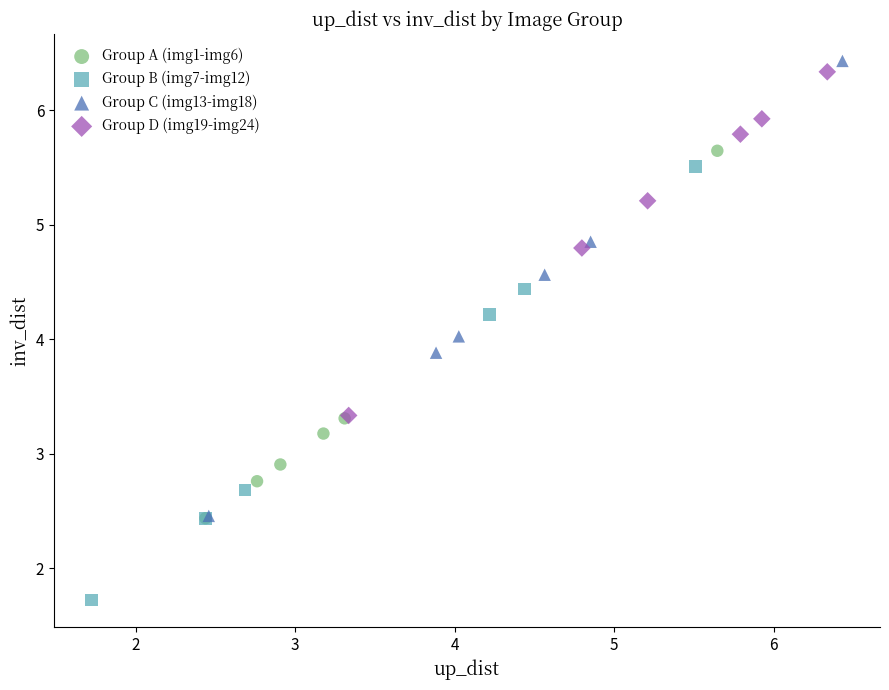

Which series has the largest Y range (max minus min)?

Group C (img13-img18)